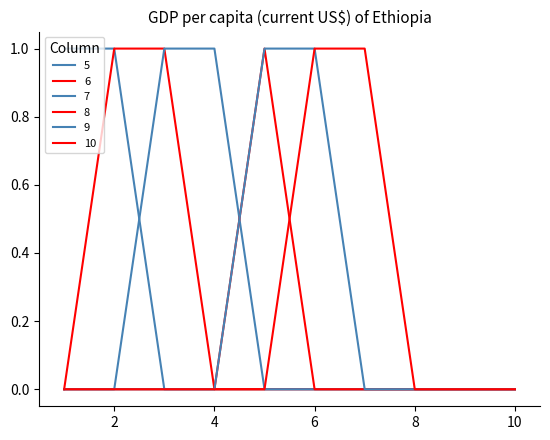

Where is 5 nearest to the value 0?

3